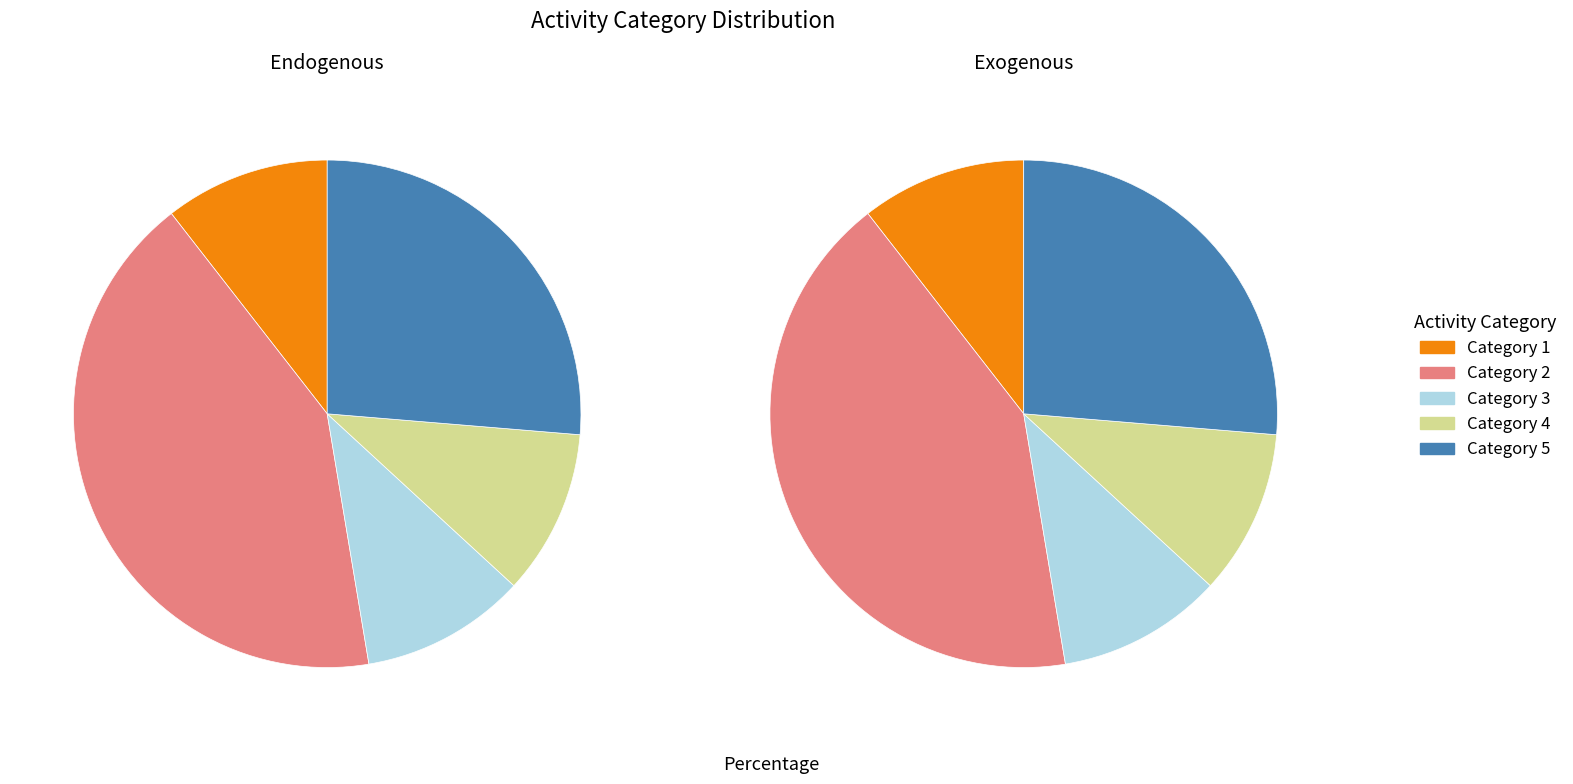

What is the ratio of the value at 2 to the value at 3?

4.0